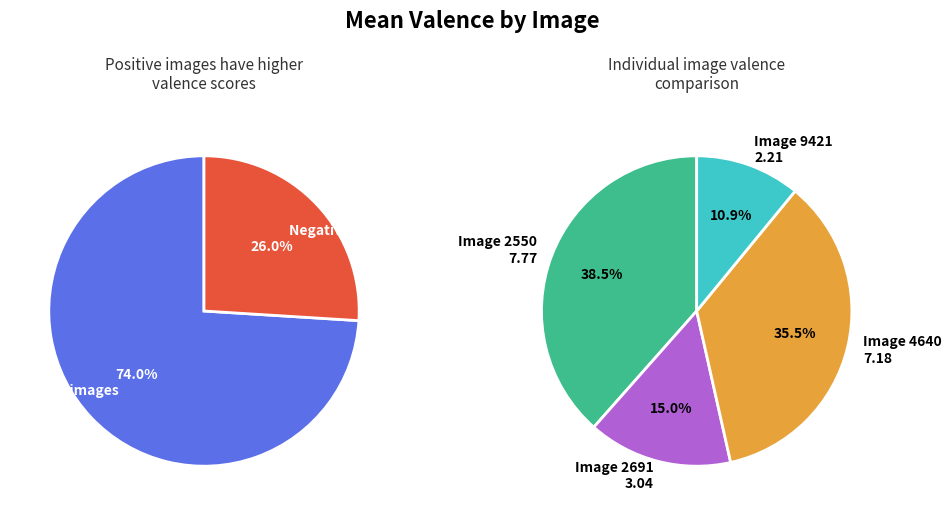

To the nearest percent, what percentage of the pie is 9421?

11%